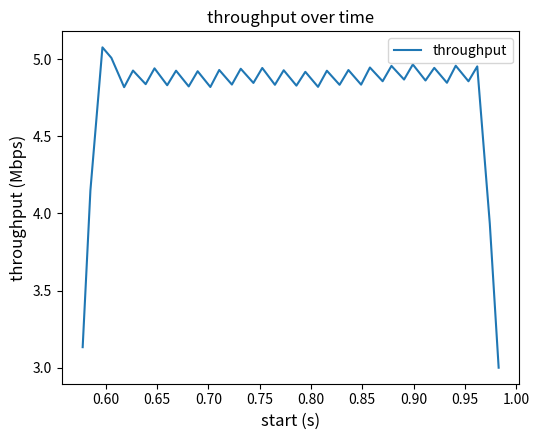

What is the difference between the maximum and minimum values?

2.1